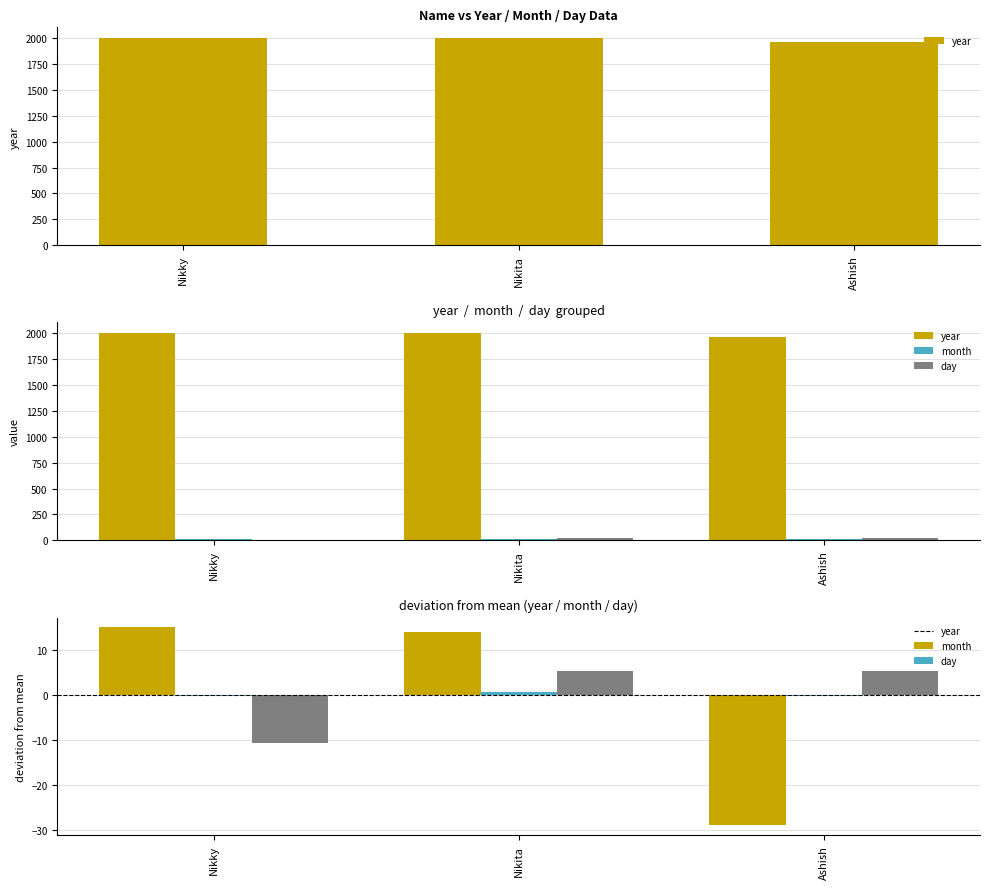

Is the value of month at Nikita greater than the value of year at Nikky?

No